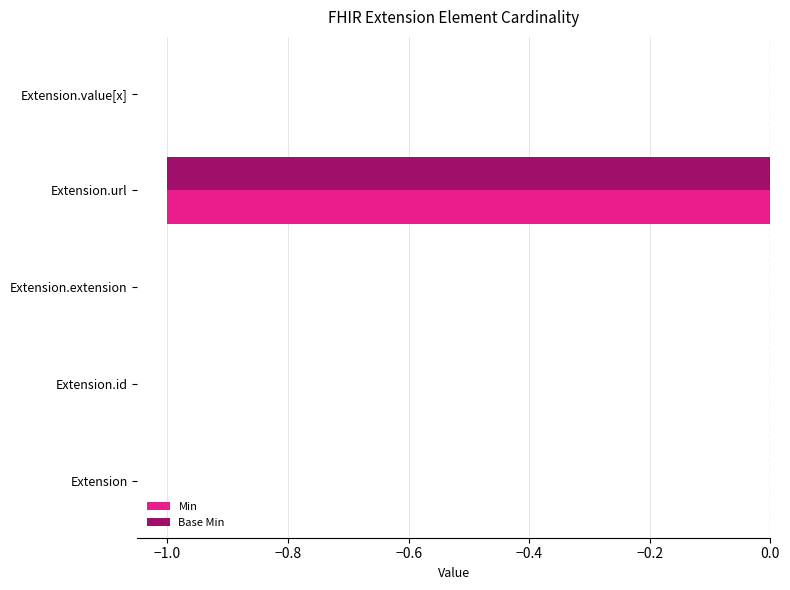

The value of Base Min at Extension.value[x] is 0. True or false?

True